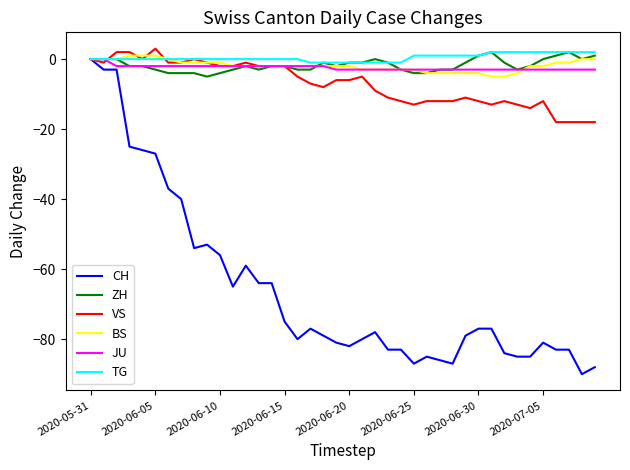

What is the greatest value displayed?

3